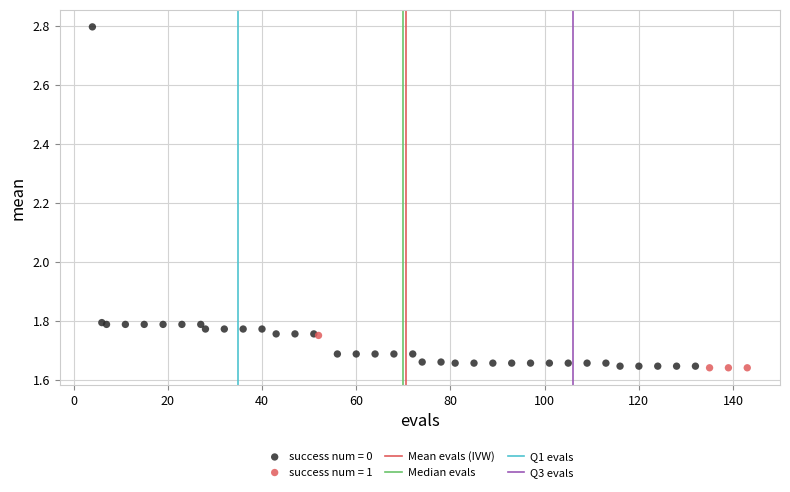

Which series has the widest spread of Y values?

success num = 0